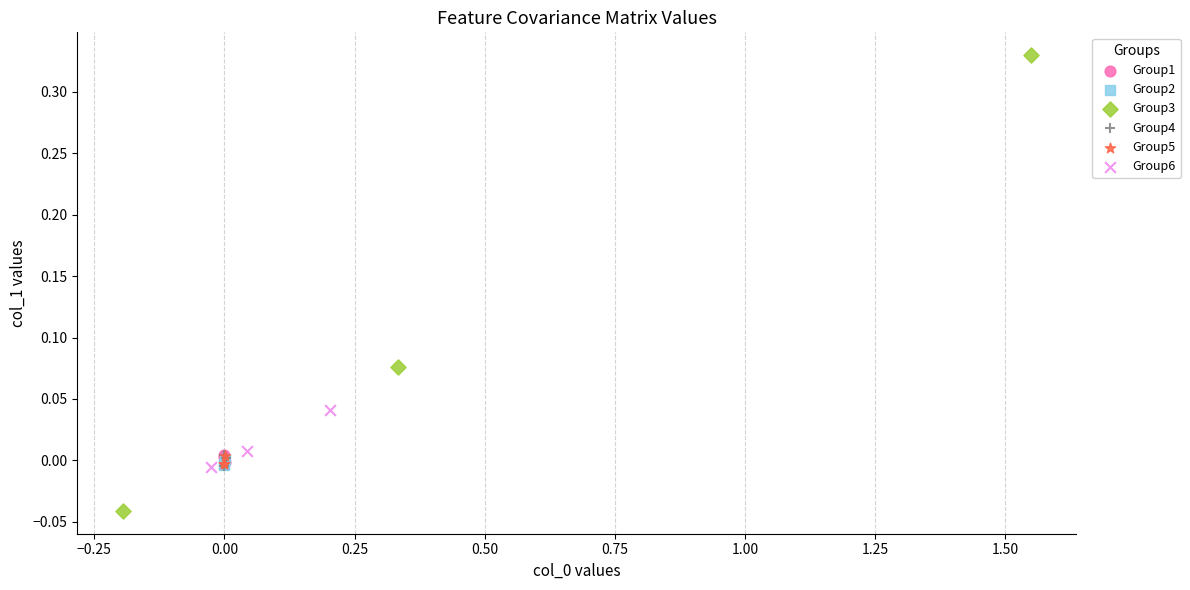

Which series has the largest Y range (max minus min)?

Group3